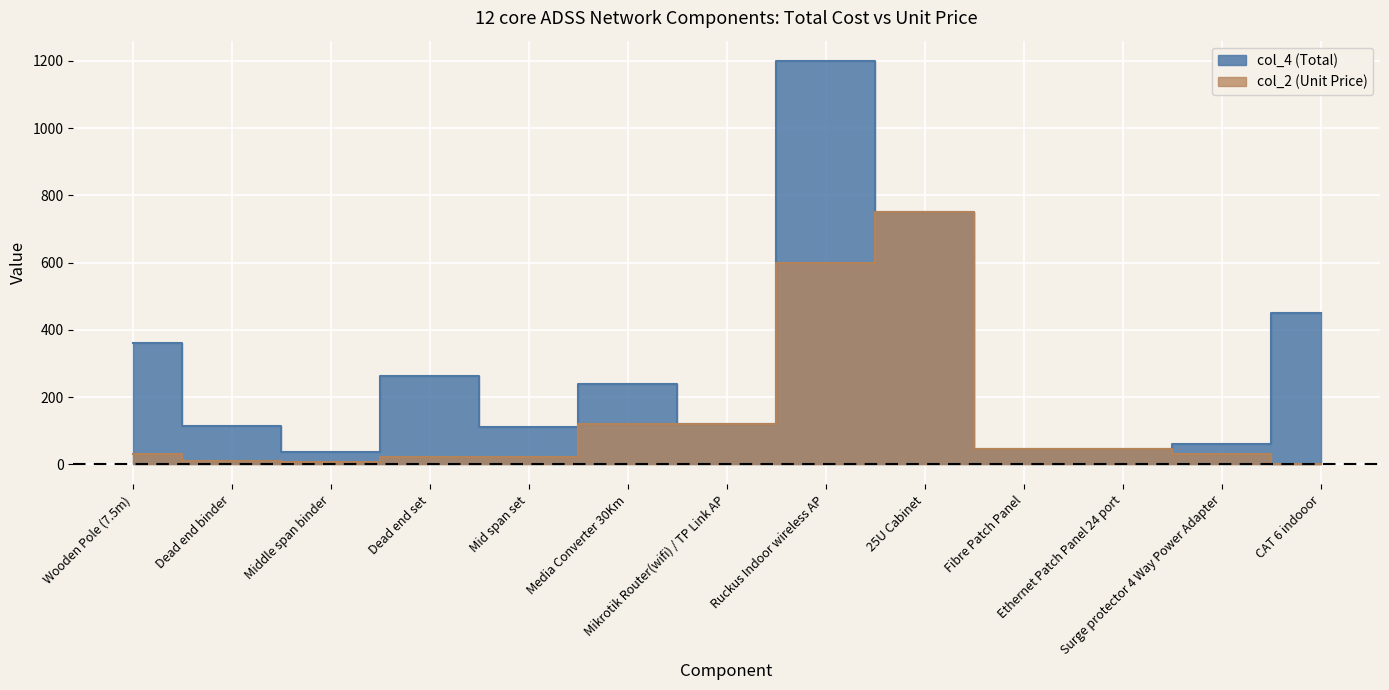

Reading left to right, transcribe all the data shown in this chart.

col_4 (Total): Wooden Pole (7.5m)=360.0	Dead end binder=114.7	Middle span binder=36.6	Dead end set=264.0	Mid span set=110.0	Media Converter 30Km=240.0	Mikrotik Router(wifi) / TP Link AP=120.0	Ruckus Indoor wireless AP=1200.0	25U Cabinet=750.0	Fibre Patch Panel=45.0	Ethernet Patch Panel 24 port=45.0	Surge protector 4 Way Power Adapter=60.0	CAT 6 indooor=450.0
col_2 (Unit Price): Wooden Pole (7.5m)=30.0	Dead end binder=9.6	Middle span binder=7.3	Dead end set=22.0	Mid span set=22.0	Media Converter 30Km=120.0	Mikrotik Router(wifi) / TP Link AP=120.0	Ruckus Indoor wireless AP=600.0	25U Cabinet=750.0	Fibre Patch Panel=45.0	Ethernet Patch Panel 24 port=45.0	Surge protector 4 Way Power Adapter=30.0	CAT 6 indooor=1.5